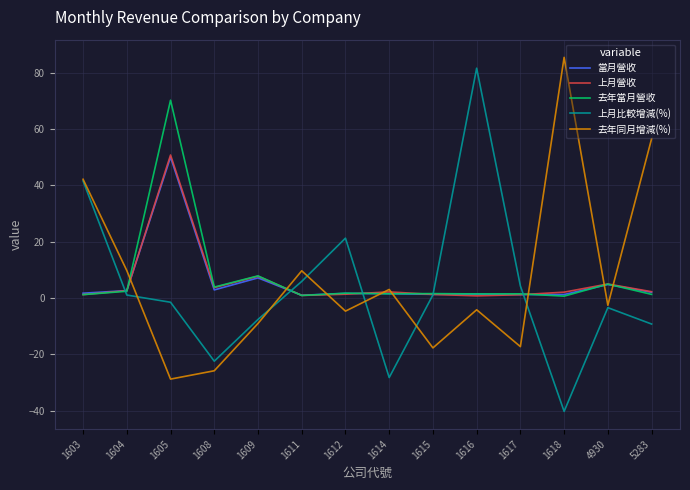

What is the total value across all series at 1609?

6.1